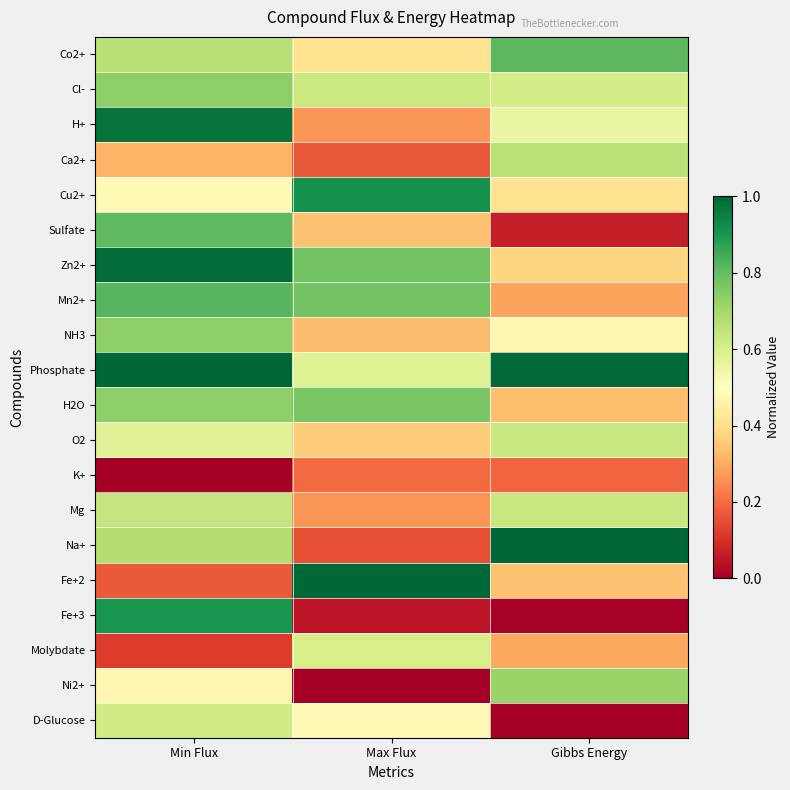

At how many categories does at least one series exceed 0?

3